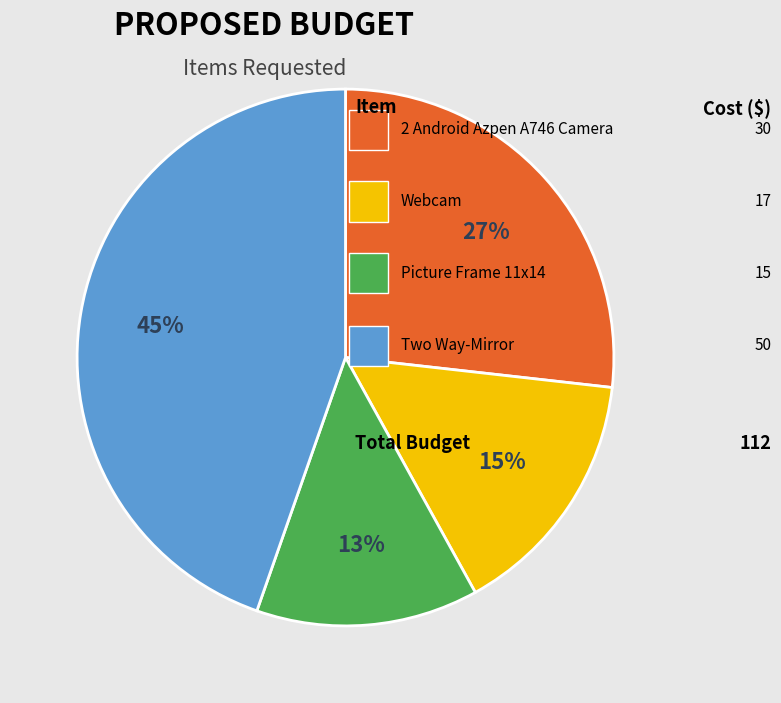

To the nearest percent, what is the average slice percentage?

25%